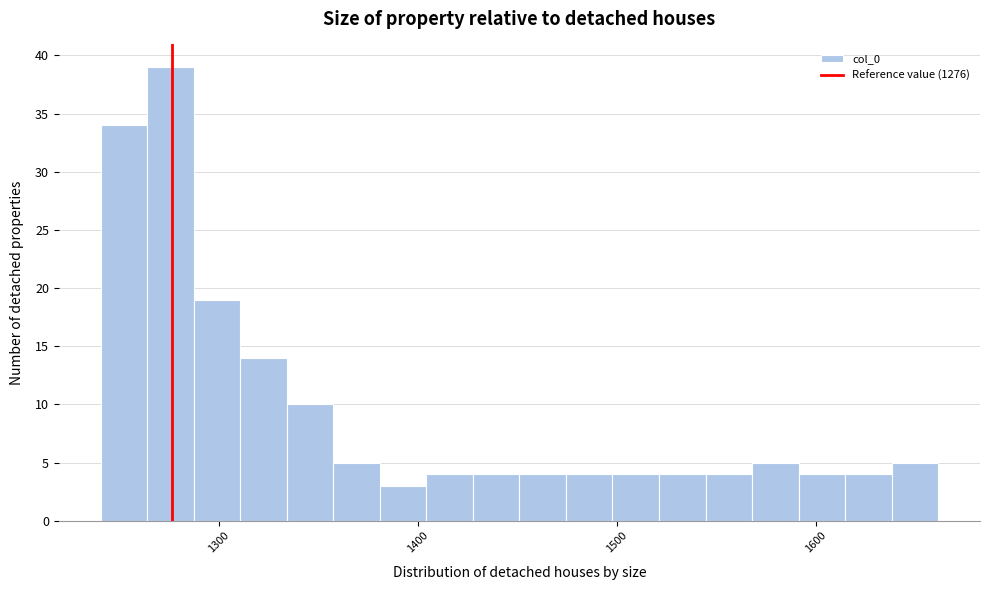

Read against the x-axis, roughly where is the centre of the tallest bar?

1280